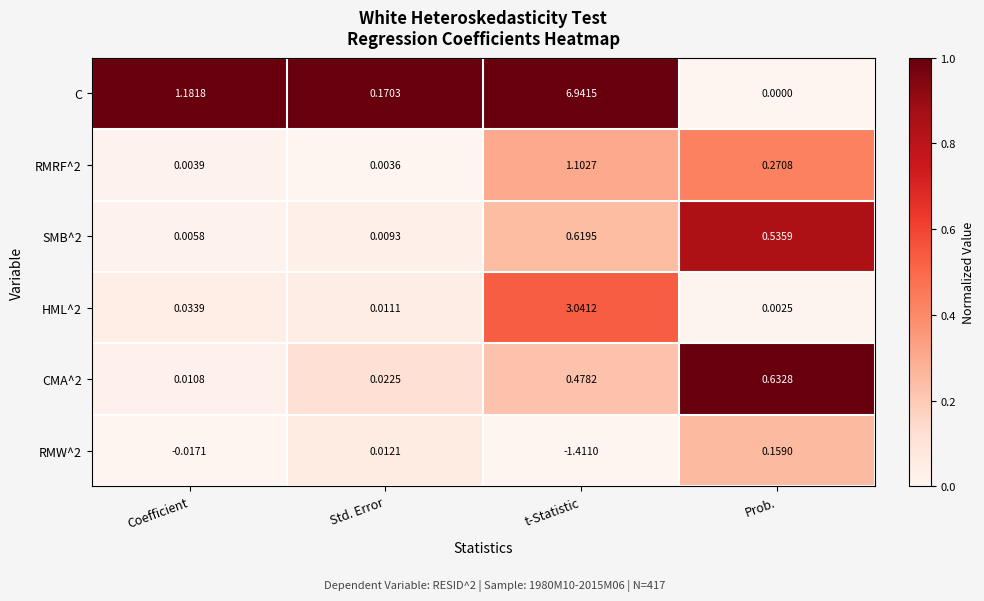

At which category is the sum across all series the highest?

t-Statistic